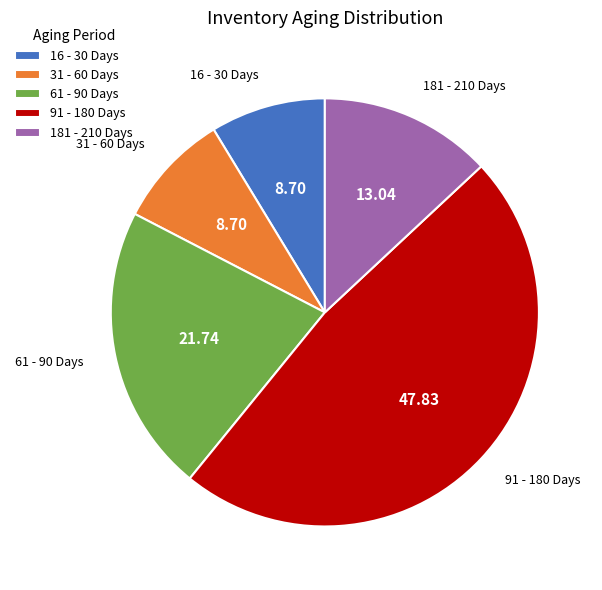

Is 16 - 30 Days the majority of the pie?

No